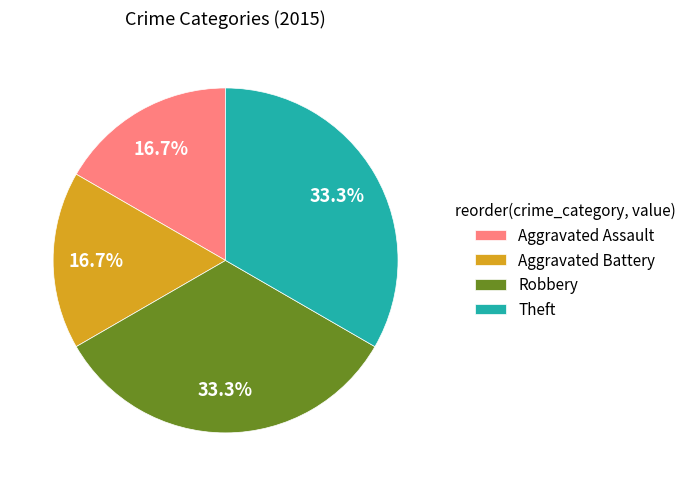

Is Aggravated Battery the majority of the pie?

No